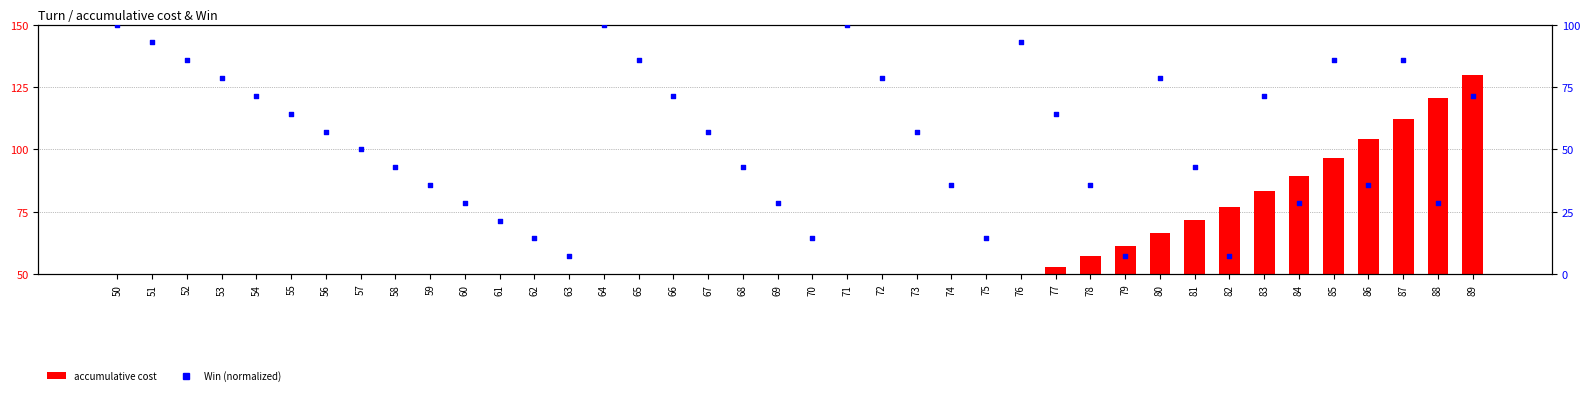

What are all the series names shown in the legend?

accumulative cost, Win (normalized)